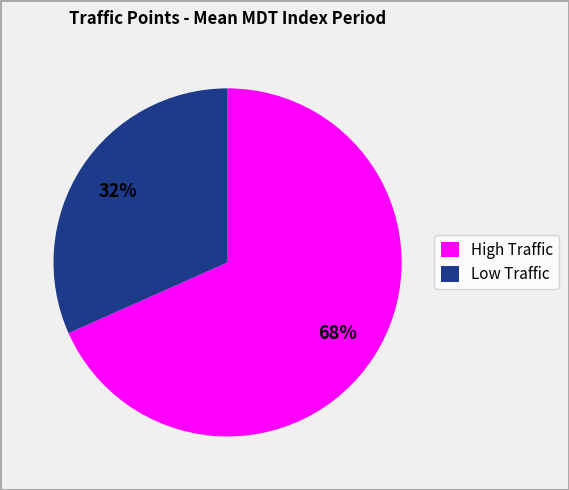

Which category has the smallest portion of the pie?

Low Traffic